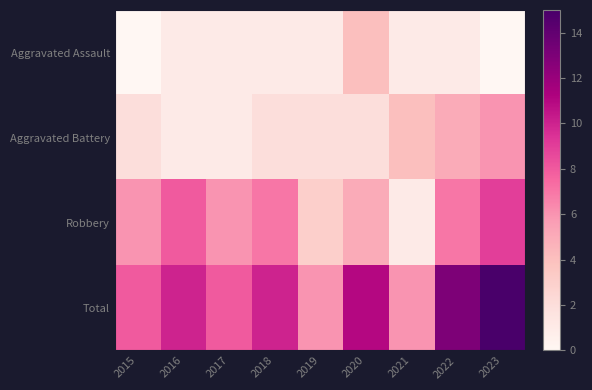

Rank the series by their average value, from highest to lowest.

Total, Robbery, Aggravated Battery, Aggravated Assault